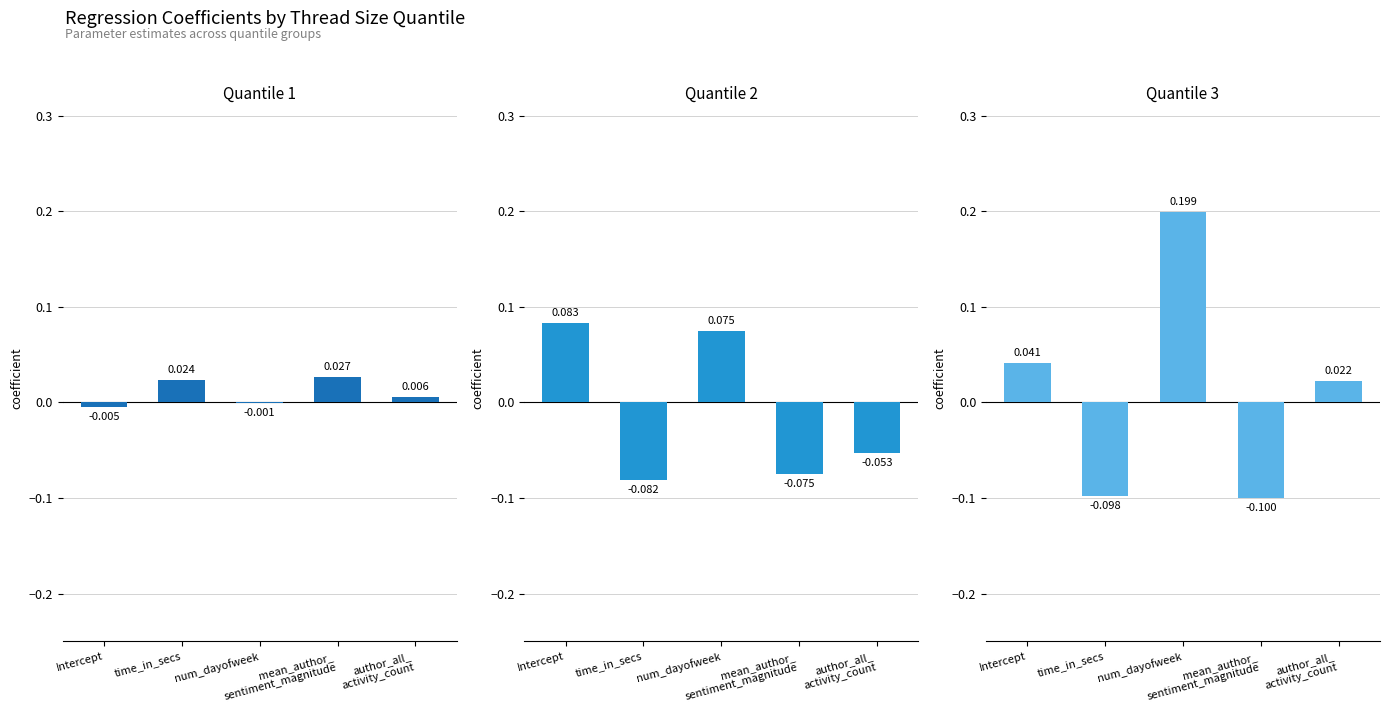

Rank the series at time_in_secs from highest to lowest value.

Quantile 1, Quantile 2, Quantile 3